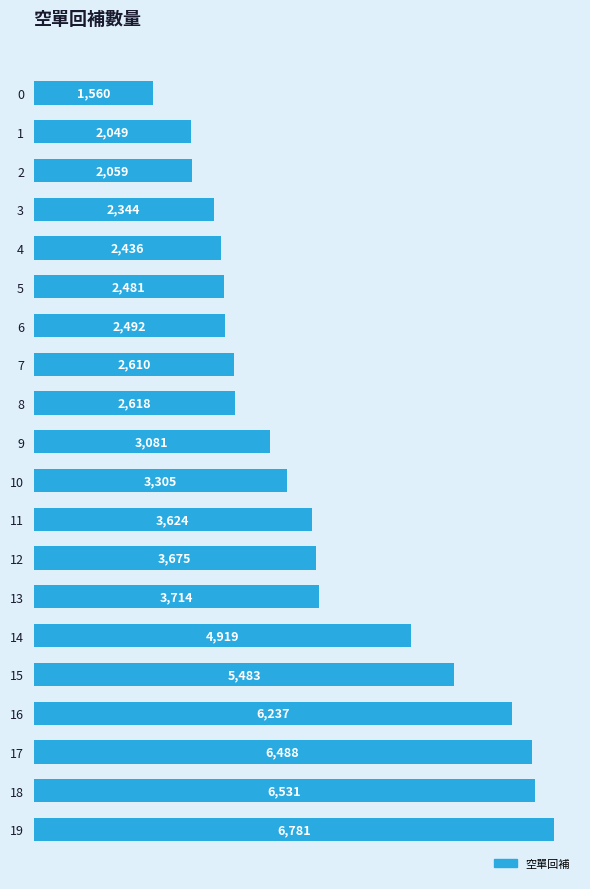

The value at 15 is 5483. True or false?

True